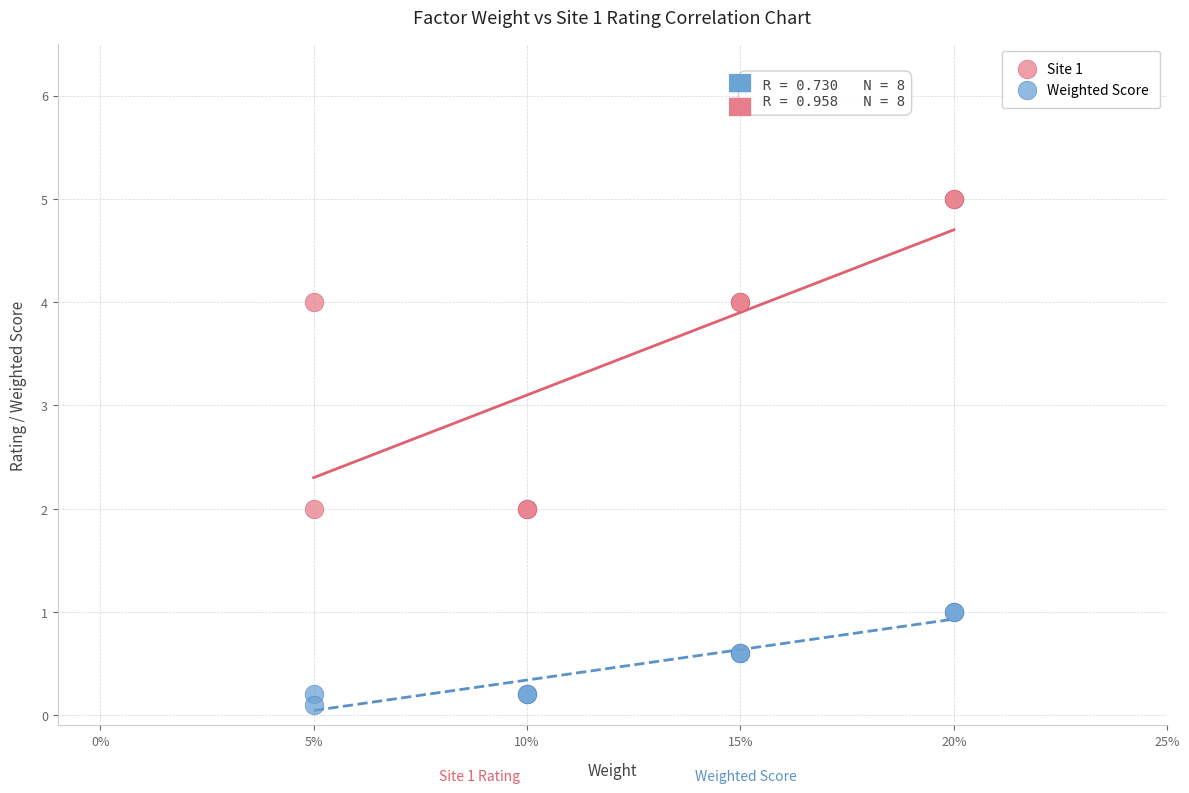

Which series has the largest Y range (max minus min)?

Site 1